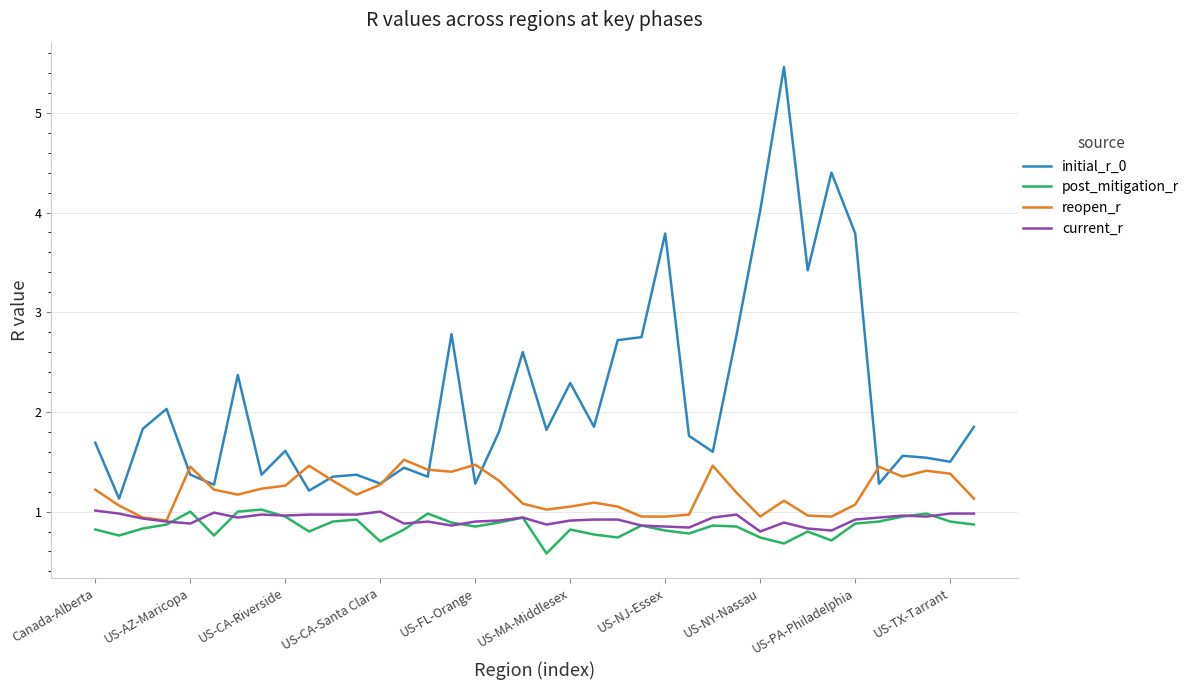

Which series has the largest total across all categories?

initial_r_0